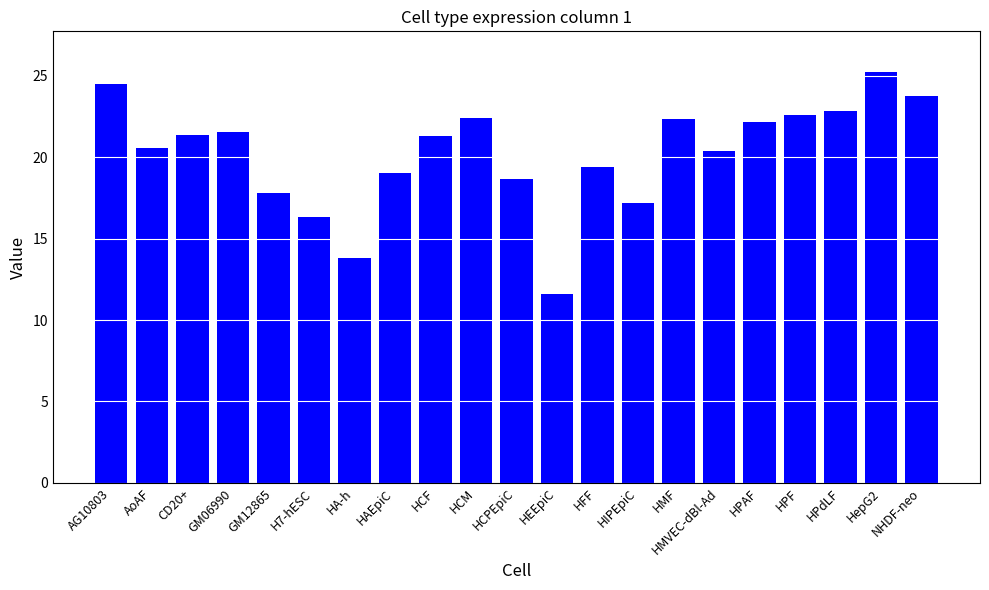

What is the difference between the maximum and minimum values?

13.6